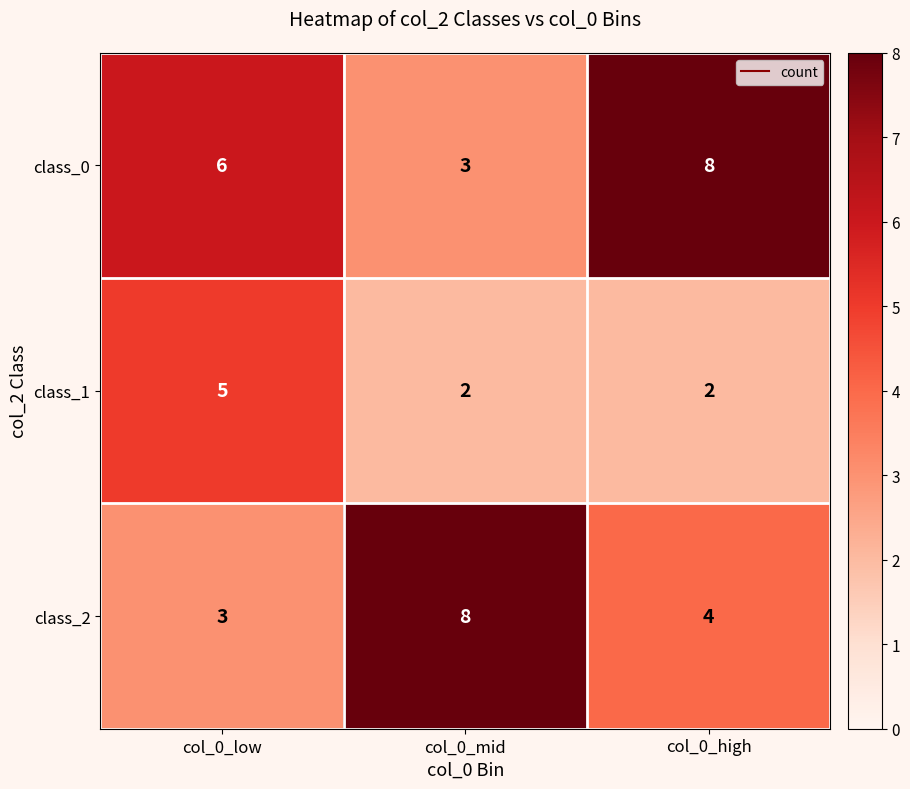

The value of class_2 at col_0_low is 2. True or false?

False